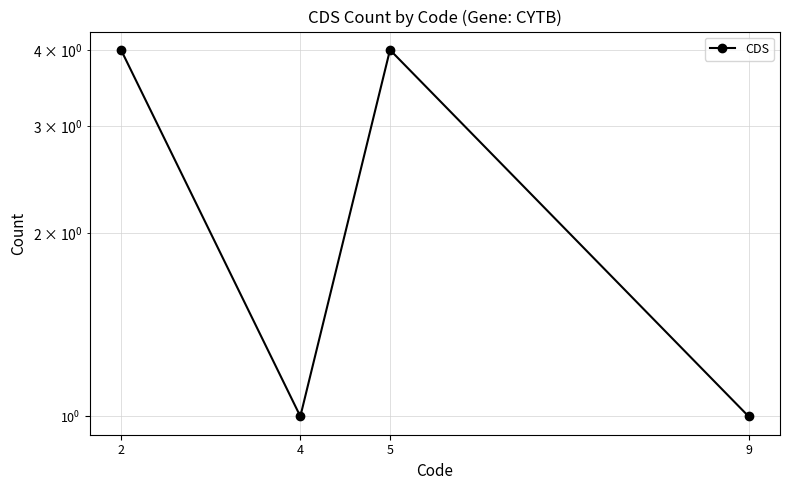

List the labels in order of value, largest first.

2, 5, 4, 9